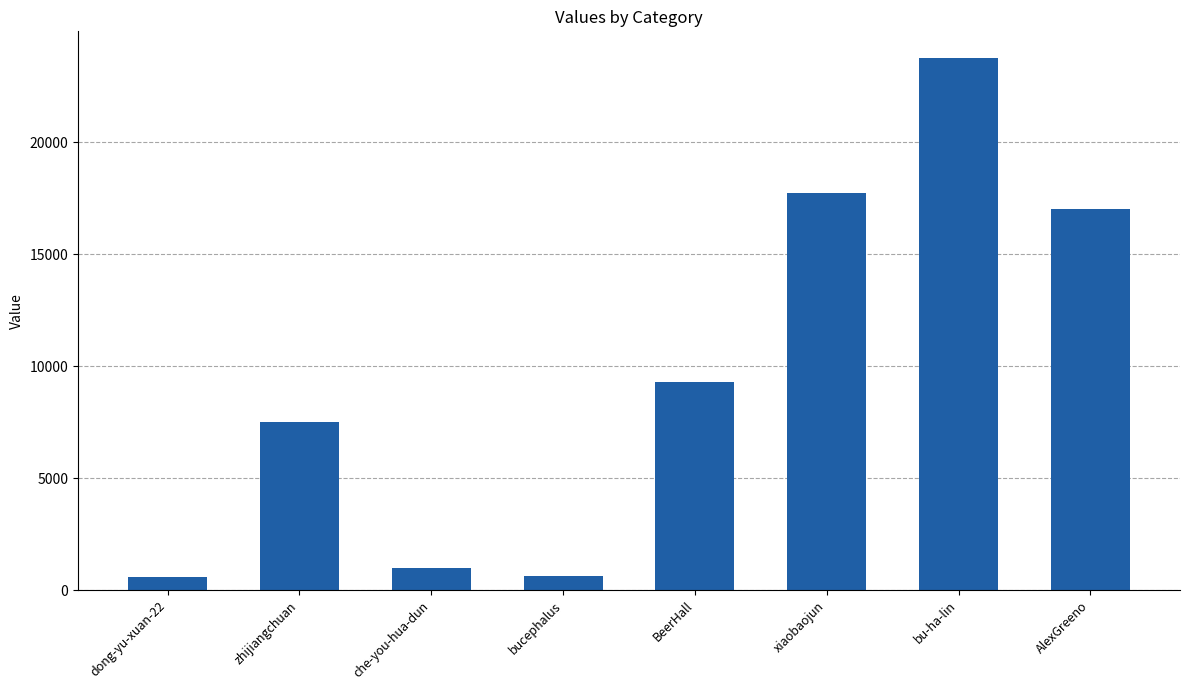

What is the maximum value shown in the chart?

23758